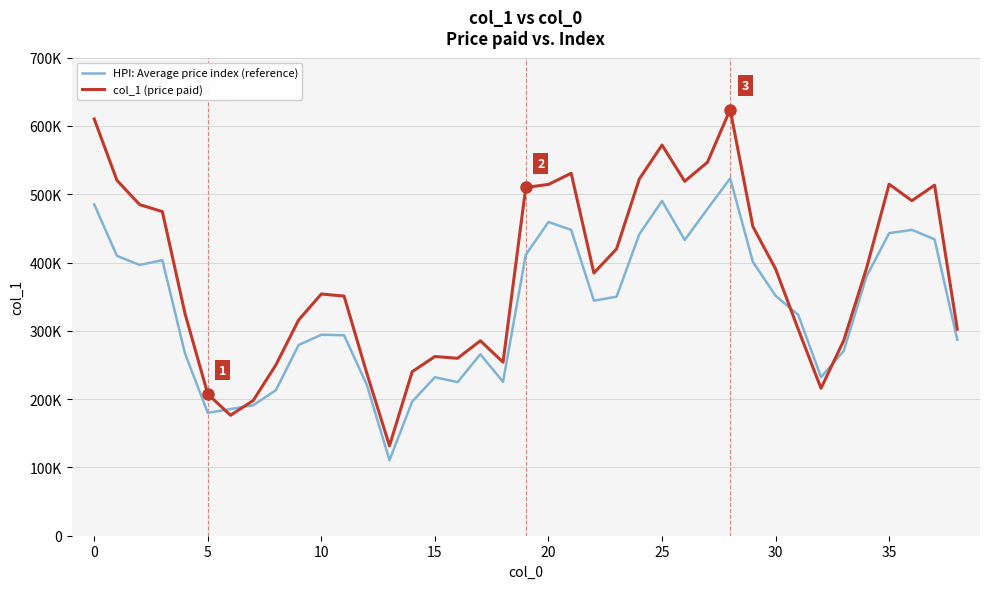

What are all the series names shown in the legend?

HPI: Average price index (reference), col_1 (price paid)